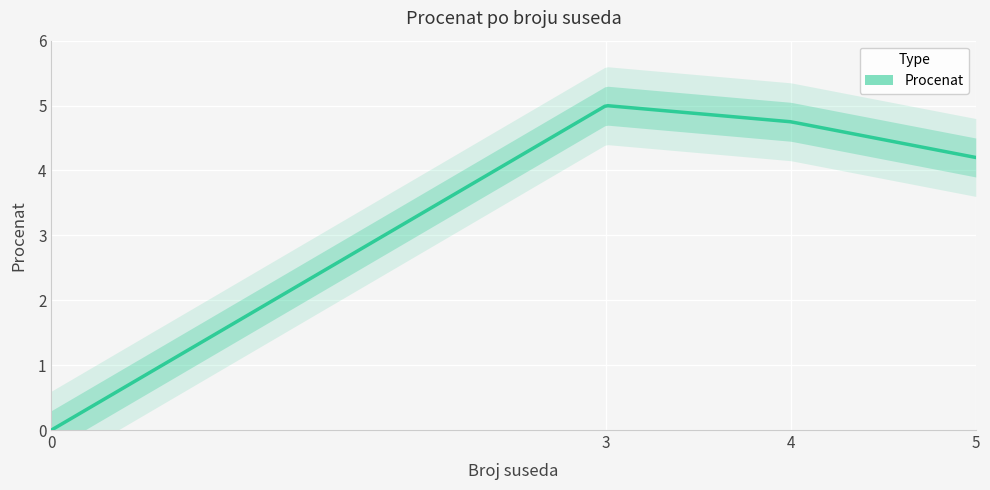

True or false: the data has more than 2 interior local peaks.

False